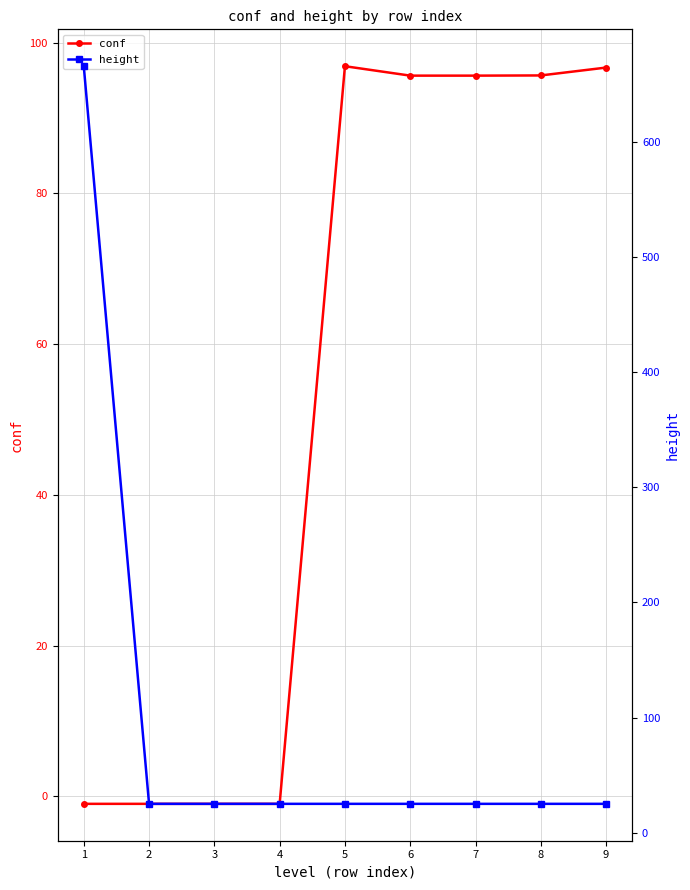

Between 4 and 2, which is larger?

4